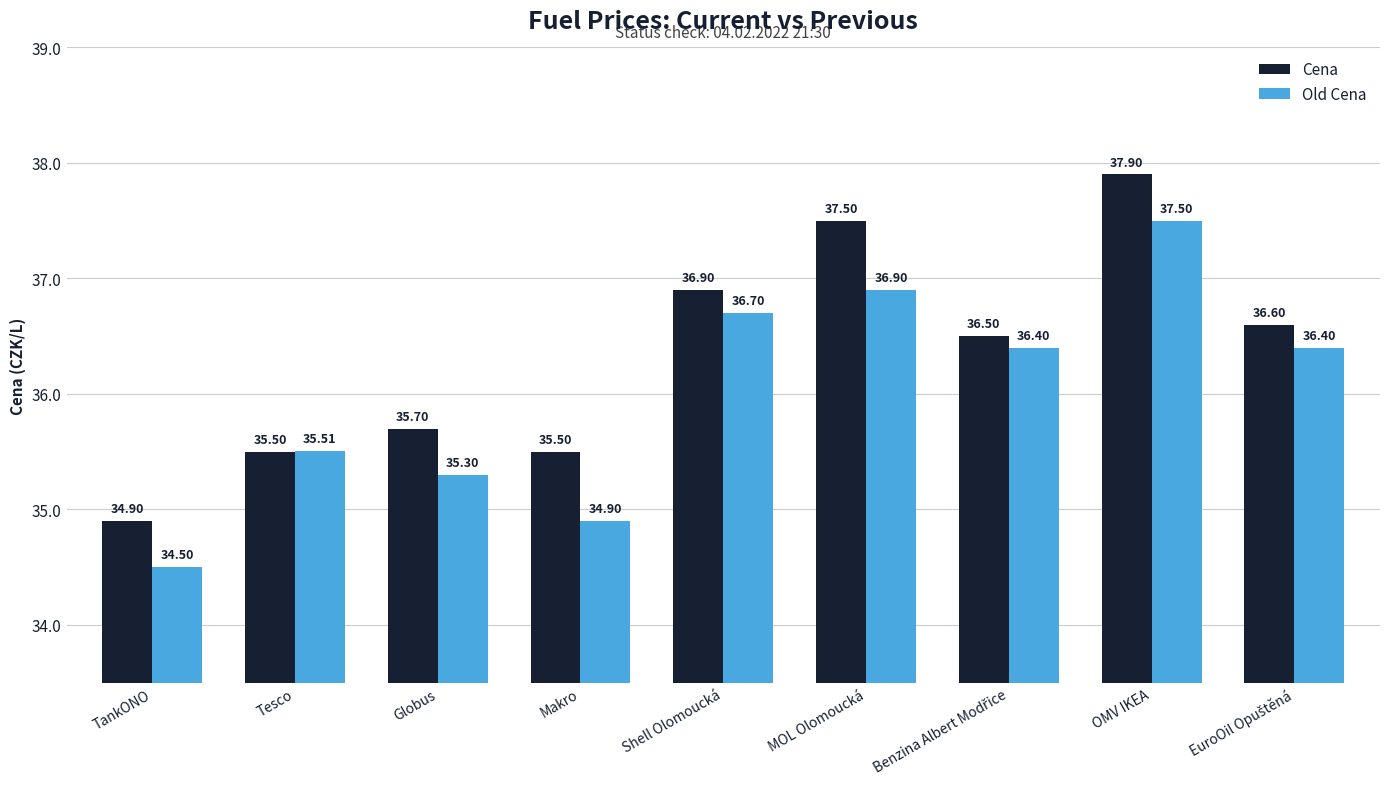

What is the difference between the second highest and minimum values in the Cena series?

2.6